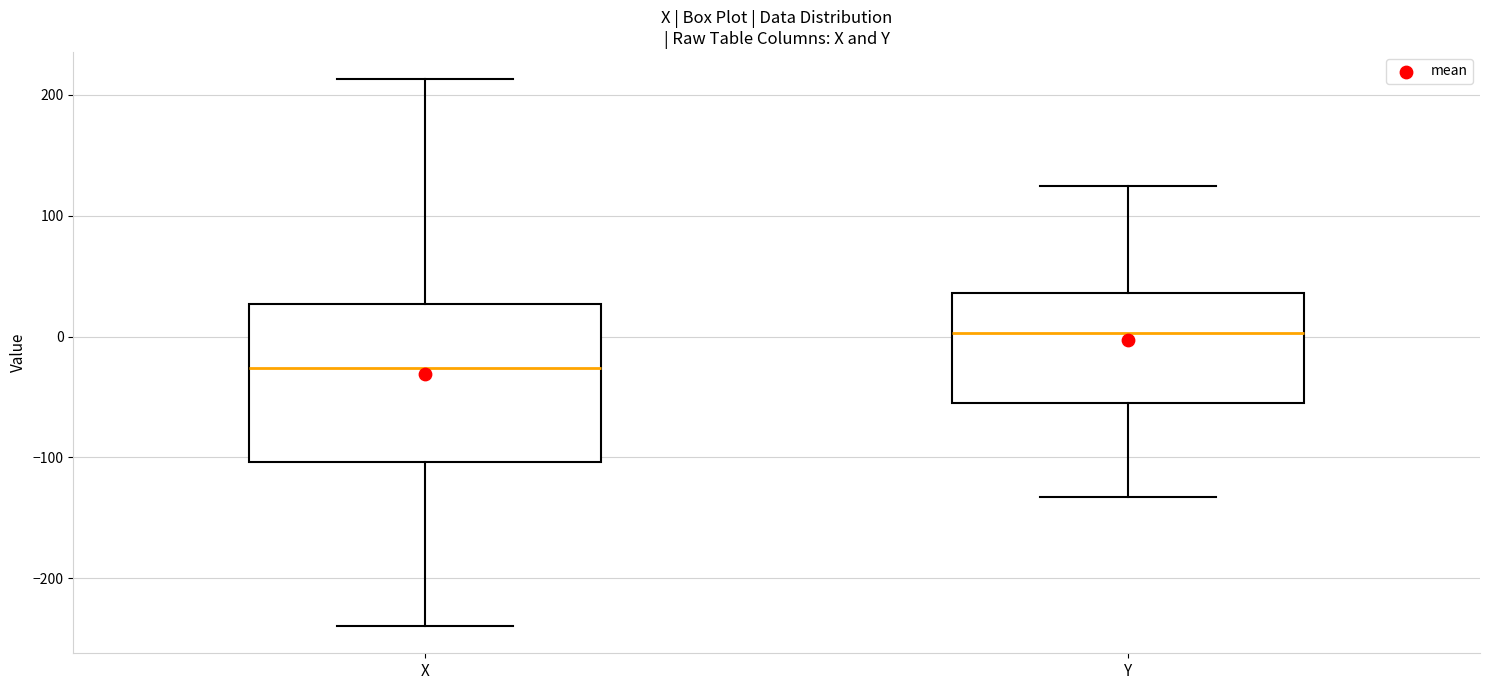

Comparing the boxes themselves (not the whiskers), which one is the tallest?

X